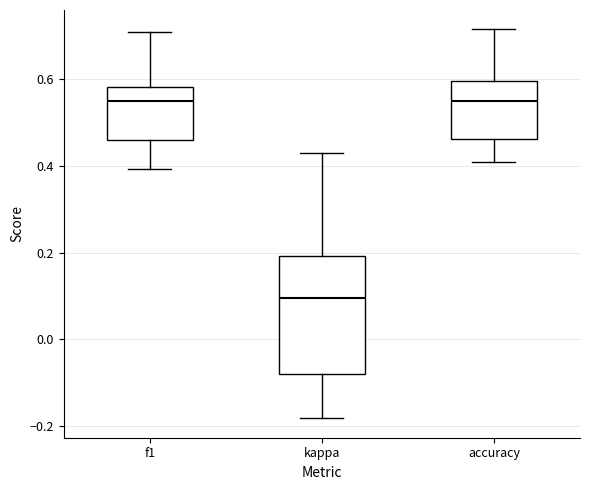

Where is the upper edge of the box for accuracy on the y-axis? The values are not printed on the chart, so give them approximately, as read against the axis.

0.60